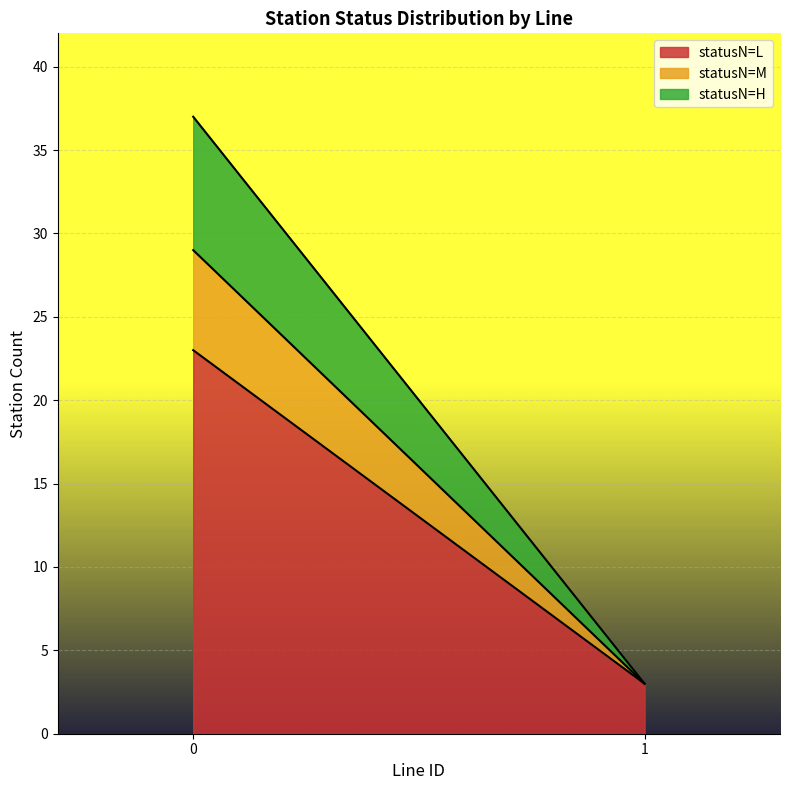

The statusN_L series shows 8 at 6. True or false?

False